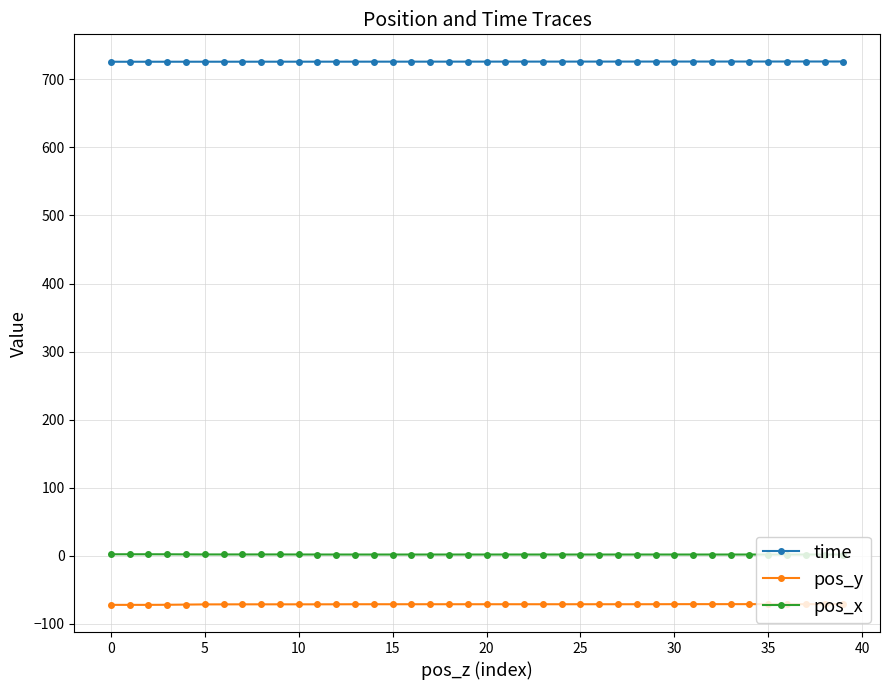

What is the minimum value for pos_y?

-72.2